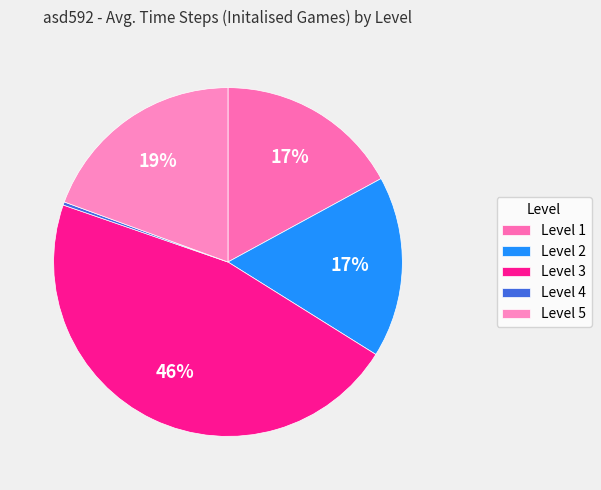

What is the smallest slice in the pie chart?

Level 4